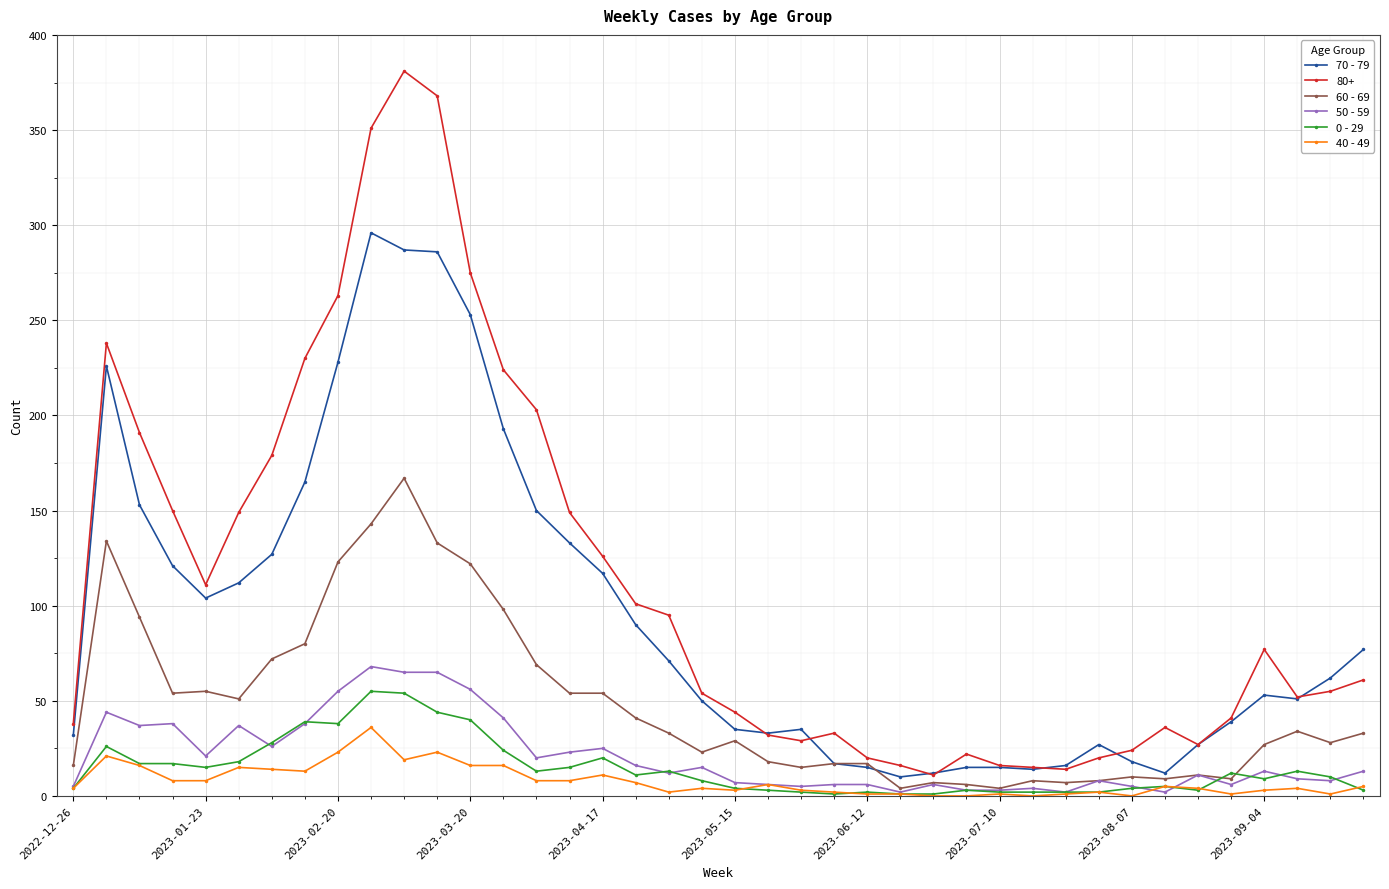

Which series has the largest total across all categories?

80+